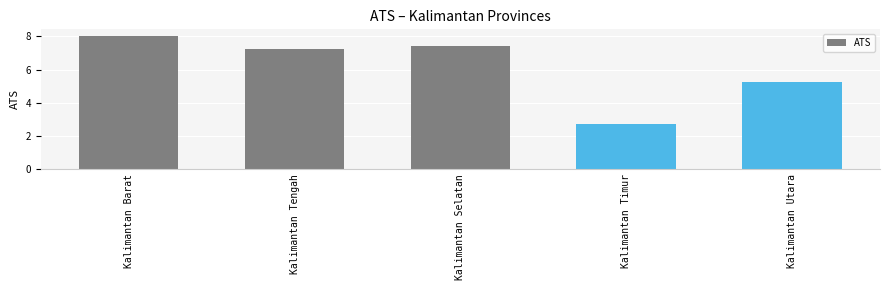

List the labels in order of value, smallest first.

Kalimantan Timur, Kalimantan Utara, Kalimantan Tengah, Kalimantan Selatan, Kalimantan Barat